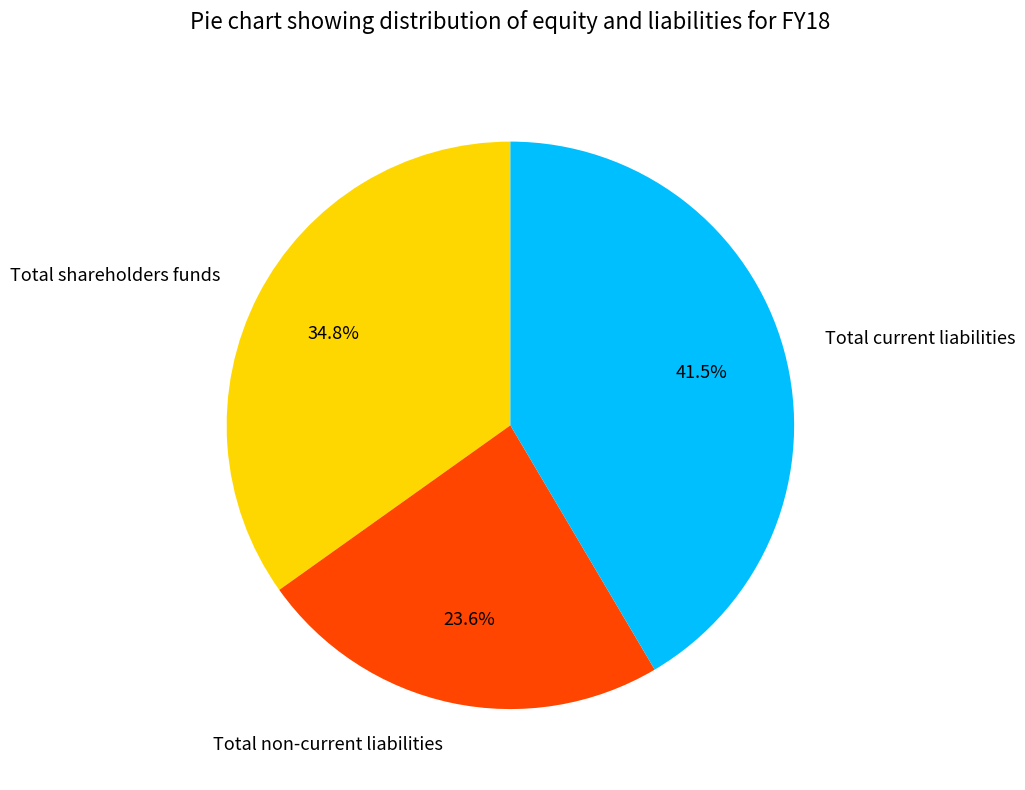

Is there any slice that represents more than half of the pie?

No